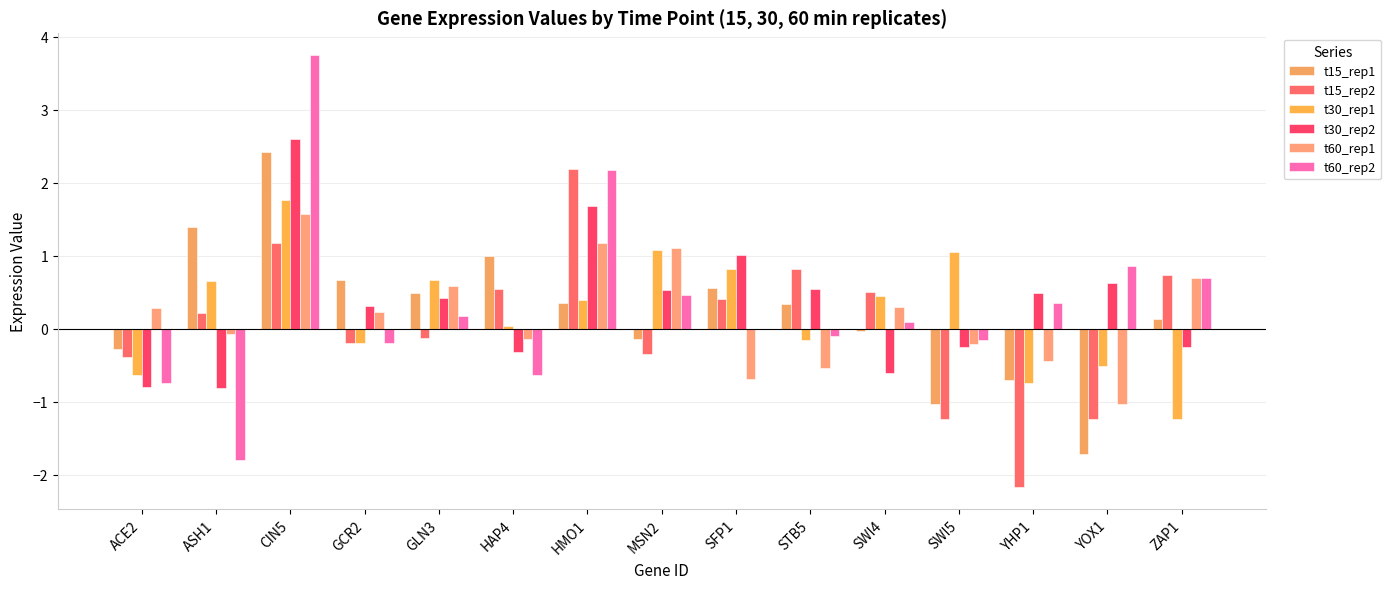

At ASH1, list the series in order from smallest to largest.

t60_rep2, t30_rep2, t60_rep1, t15_rep2, t30_rep1, t15_rep1